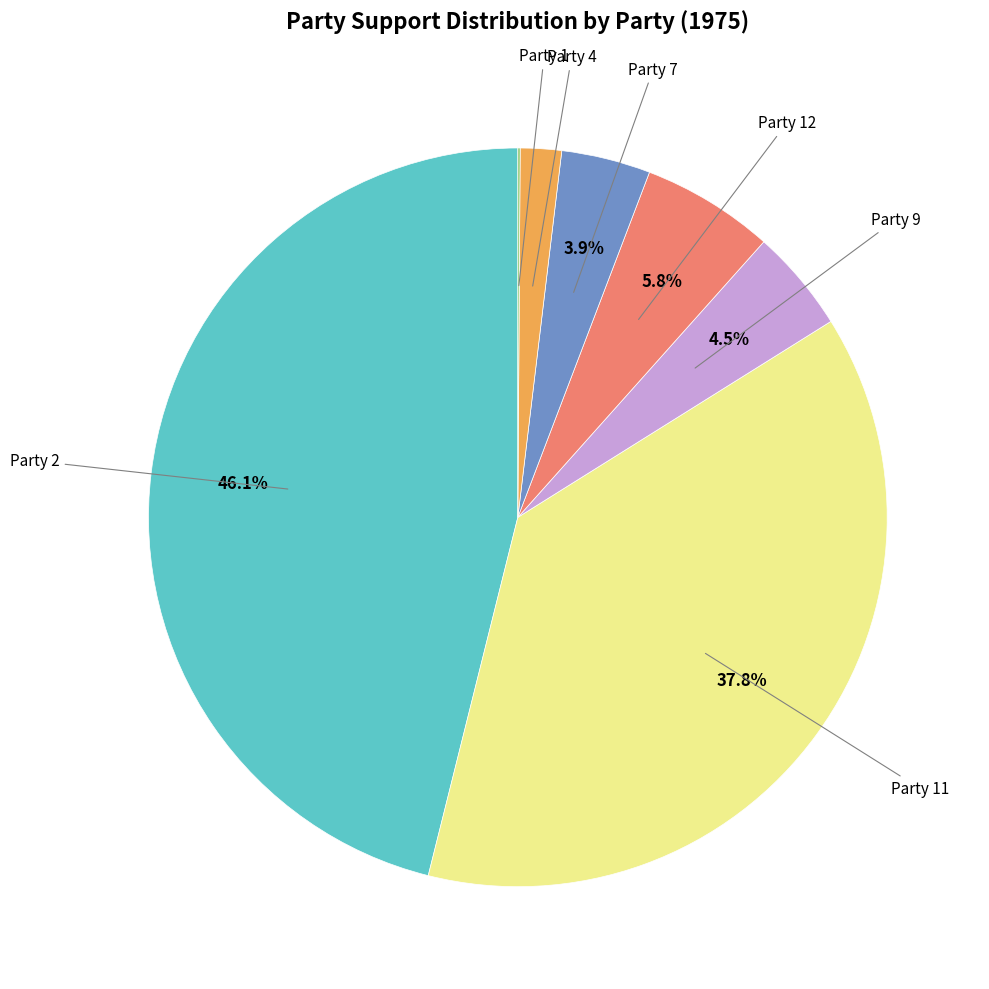

Does any single category account for the majority?

No